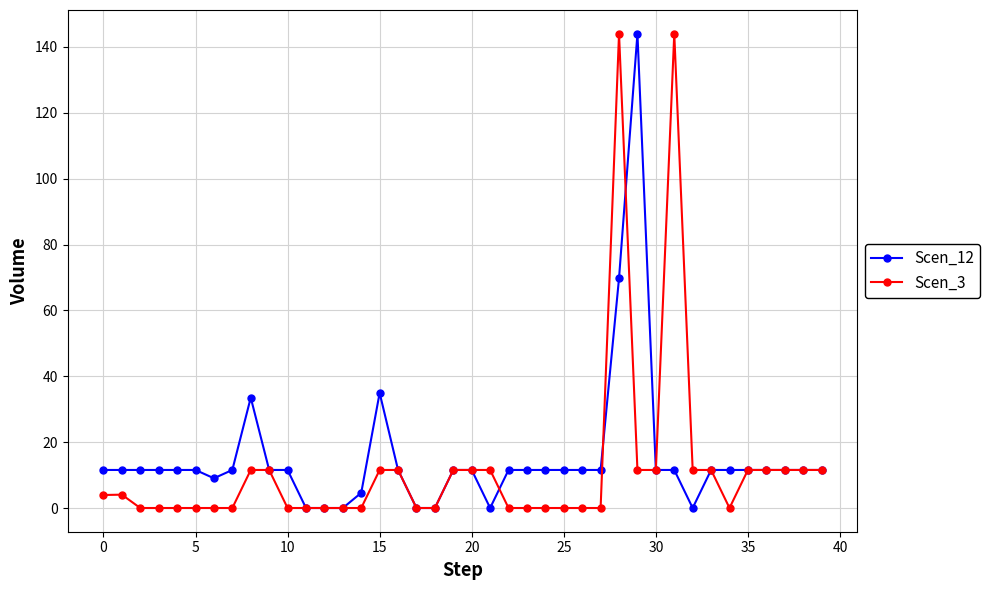

What is the maximum value for Scen_12?

144.0